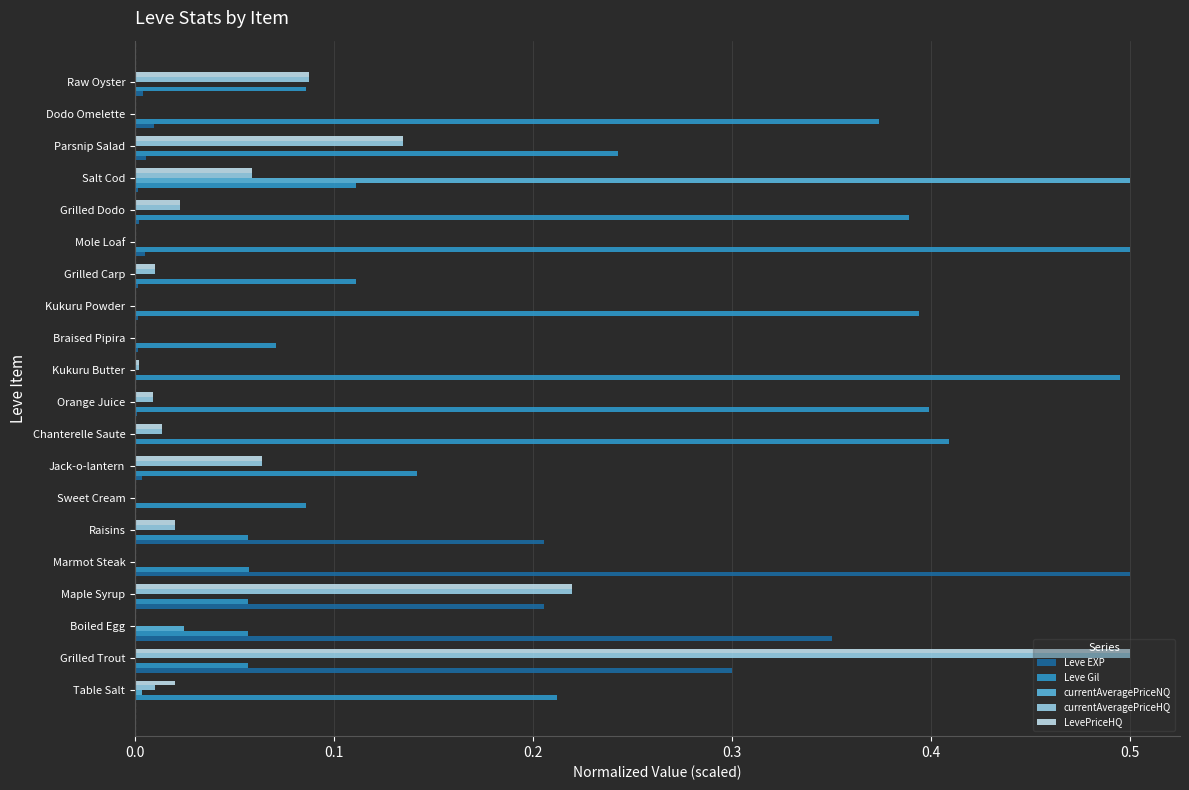

At which category is the sum across all series the highest?

Grilled Trout